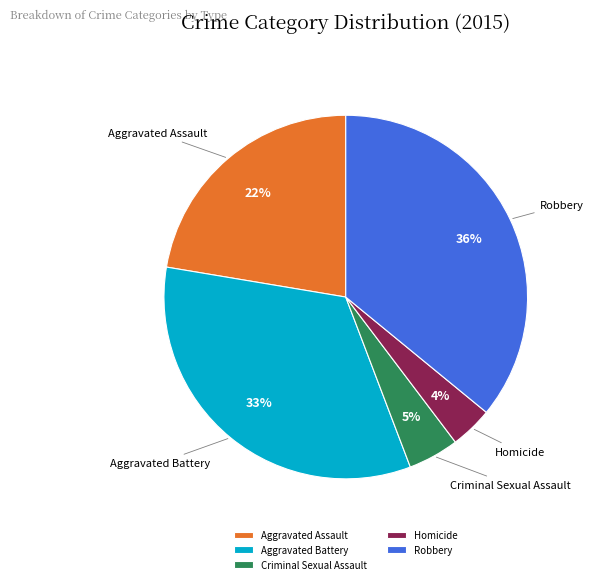

Is it true that Criminal Sexual Assault is 11% of the pie?

False